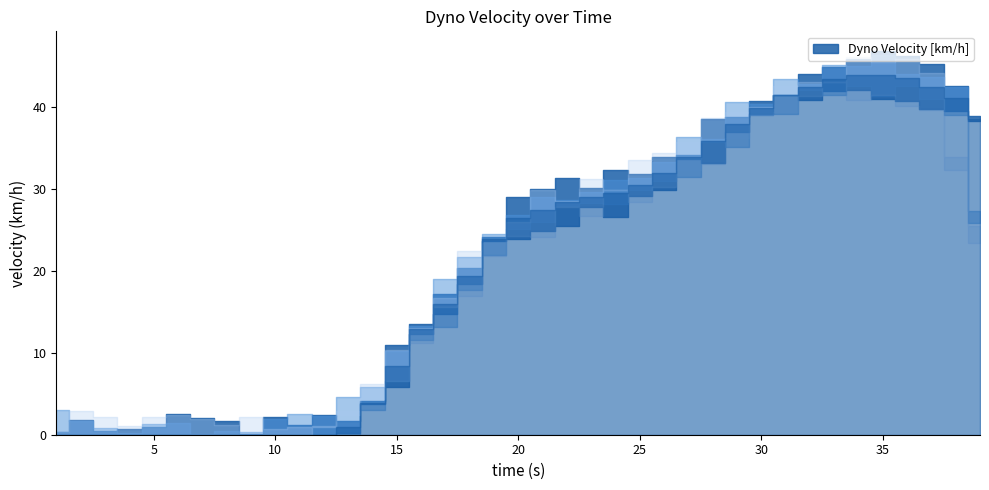

What is the change in value from 10 to 28?

+35.9